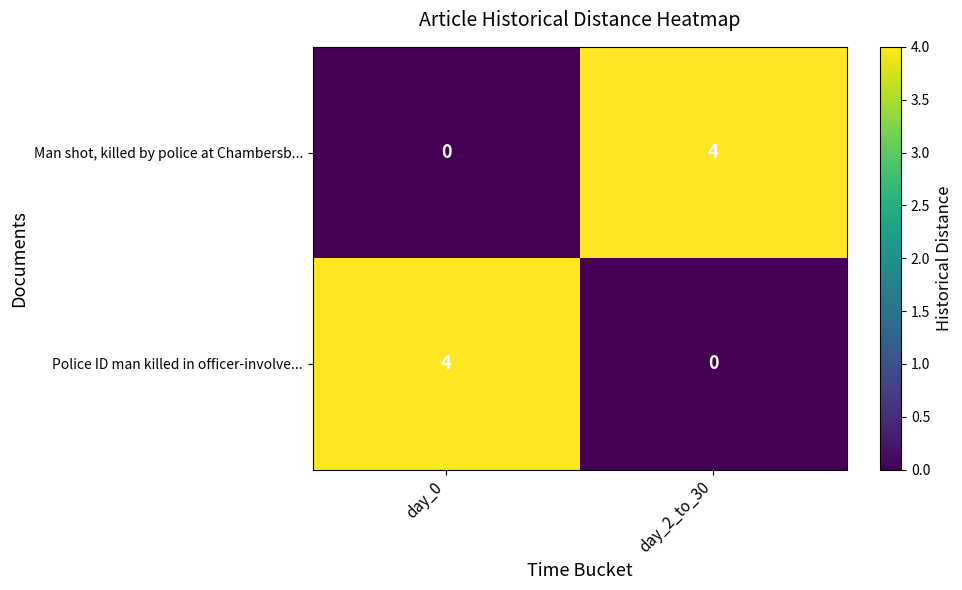

At how many categories does at least one series exceed 3?

2